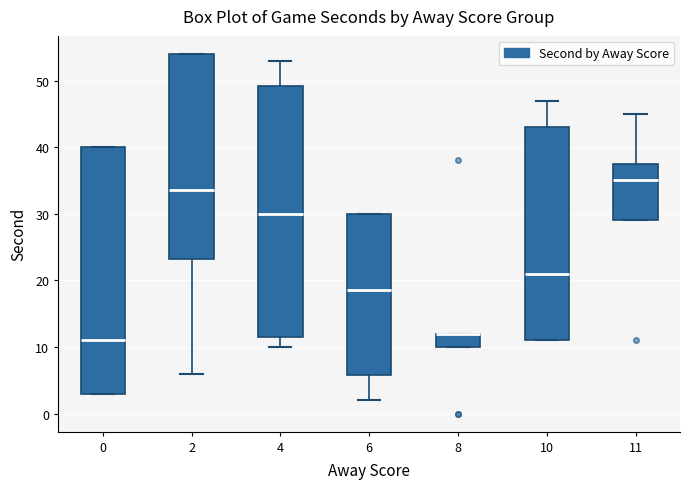

Reading left to right, transcribe this box plot: for each box, give where its median line is, the range the box spans, and where its two whiskers end, as read against the y-axis. The values are not printed on the chart, so give them approximately, as read against the axis.

0: median 11, box 3 to 40, whiskers 3 to 40
2: median 34, box 23 to 54, whiskers 6 to 54
4: median 30, box 12 to 49, whiskers 10 to 53
6: median 19, box 6 to 30, whiskers 2 to 30
8: median 12 (drawn on the box's upper edge), box 10 to 12, whiskers 10 to 12
10: median 21, box 11 to 43, whiskers 11 to 47
11: median 35, box 29 to 38, whiskers 29 to 45